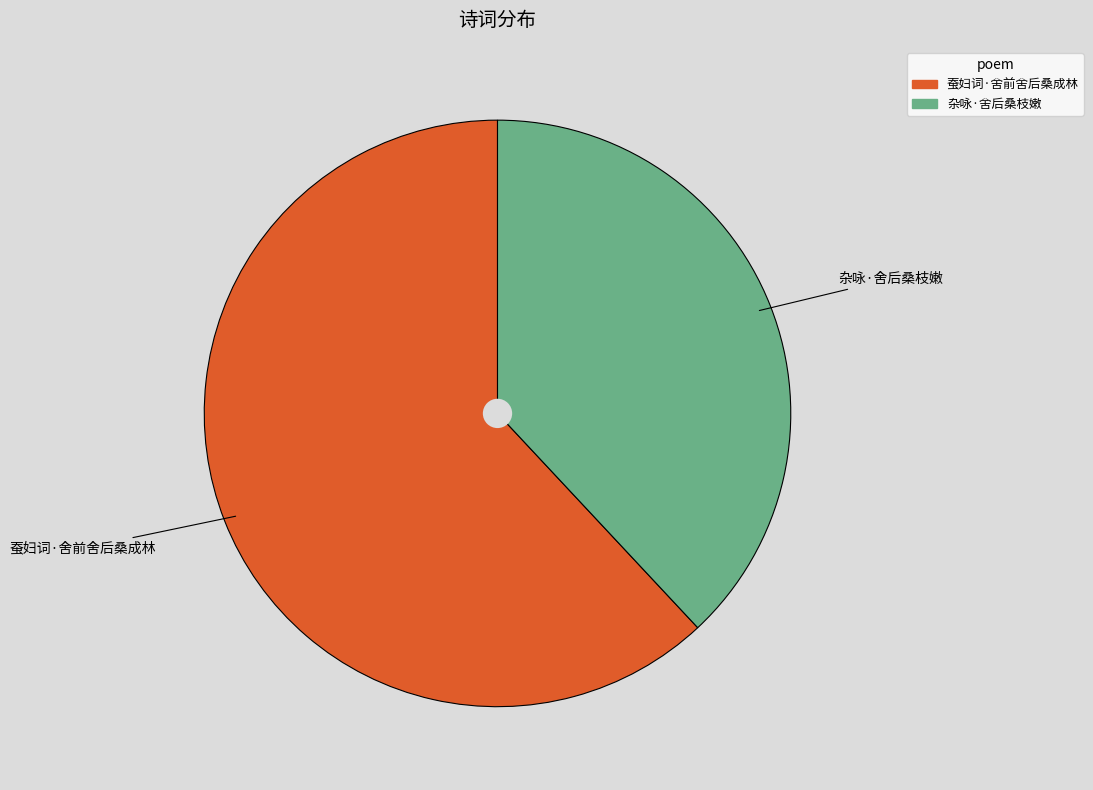

Do 蚕妇词·舍前舍后桑成林 and 杂咏·舍后桑枝嫩 together represent more than half of the pie?

Yes